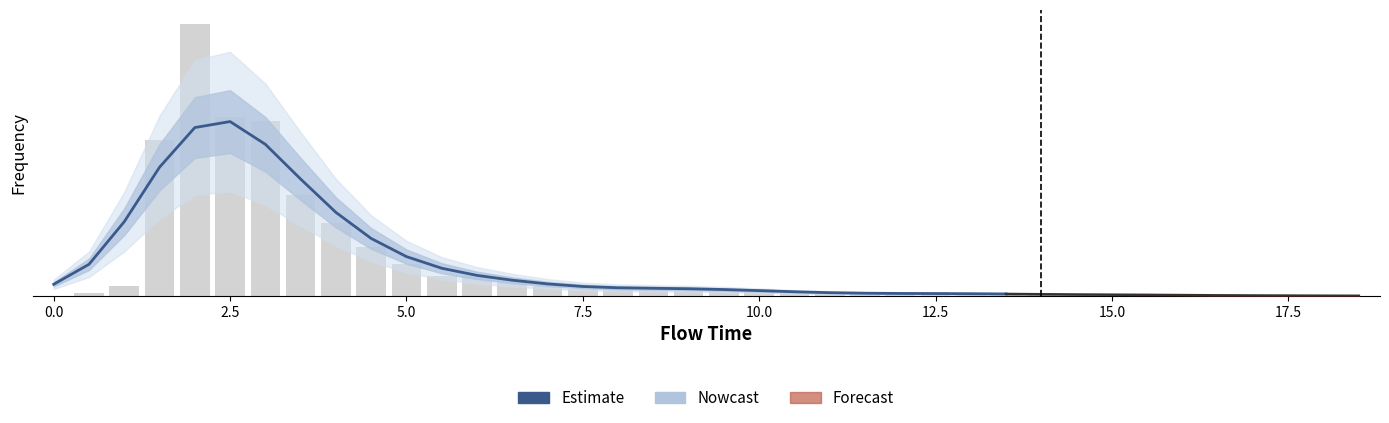

Does the chart contain any negative values?

No